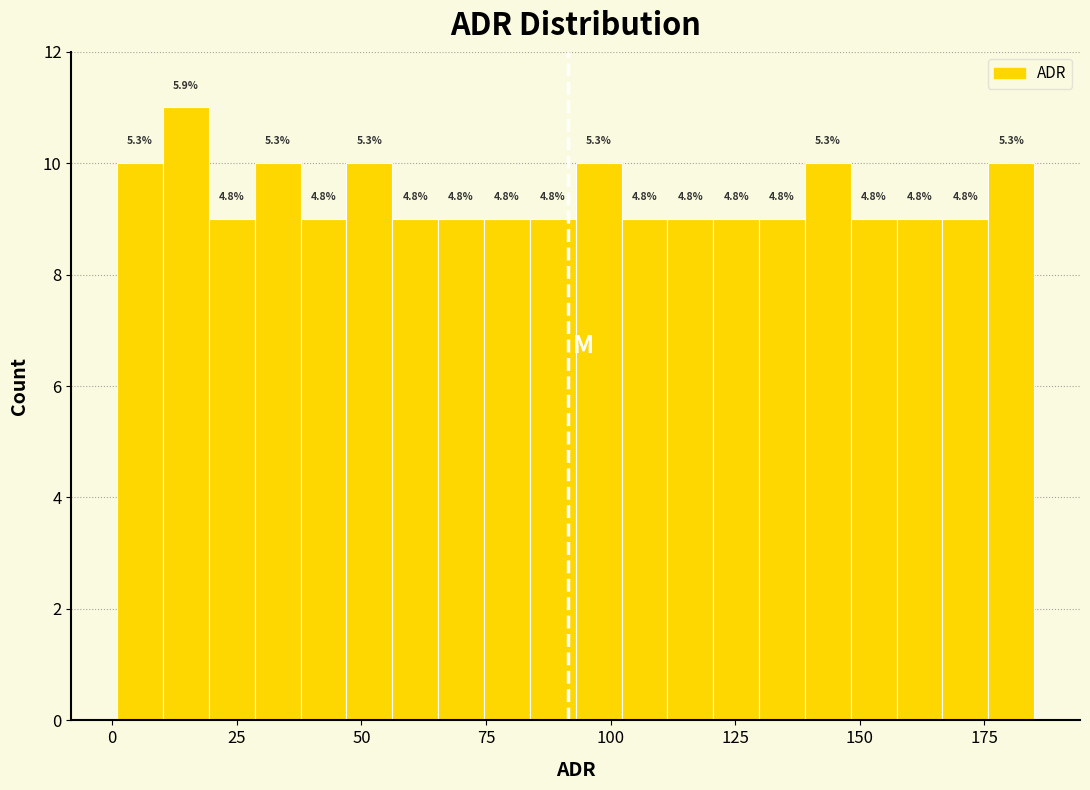

Around what value on the x-axis is the tallest bar? Give the approximate position of its centre, as read against the axis.

15